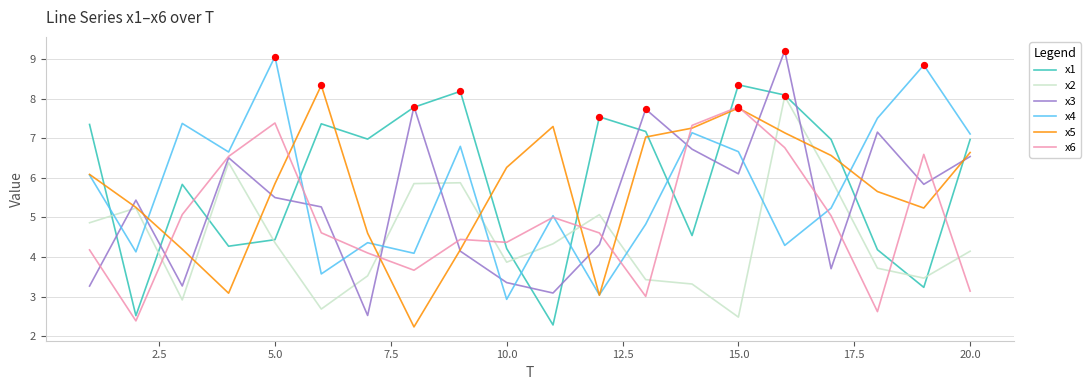

What are all the series names shown in the legend?

x1, x2, x3, x4, x5, x6